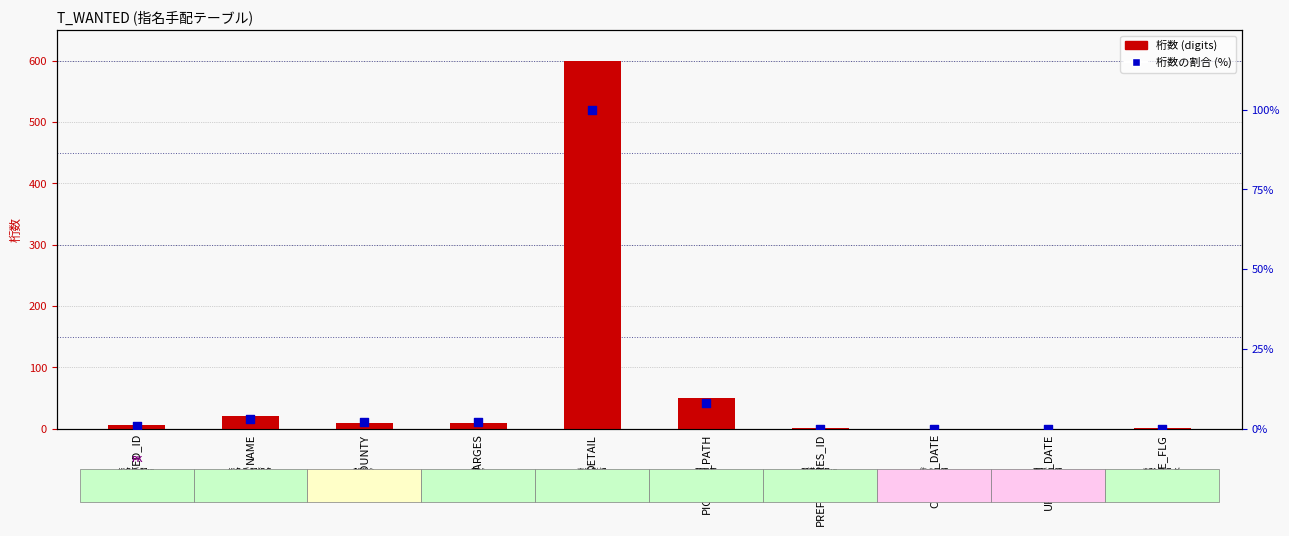

At which category is the sum across all series the highest?

DETAIL